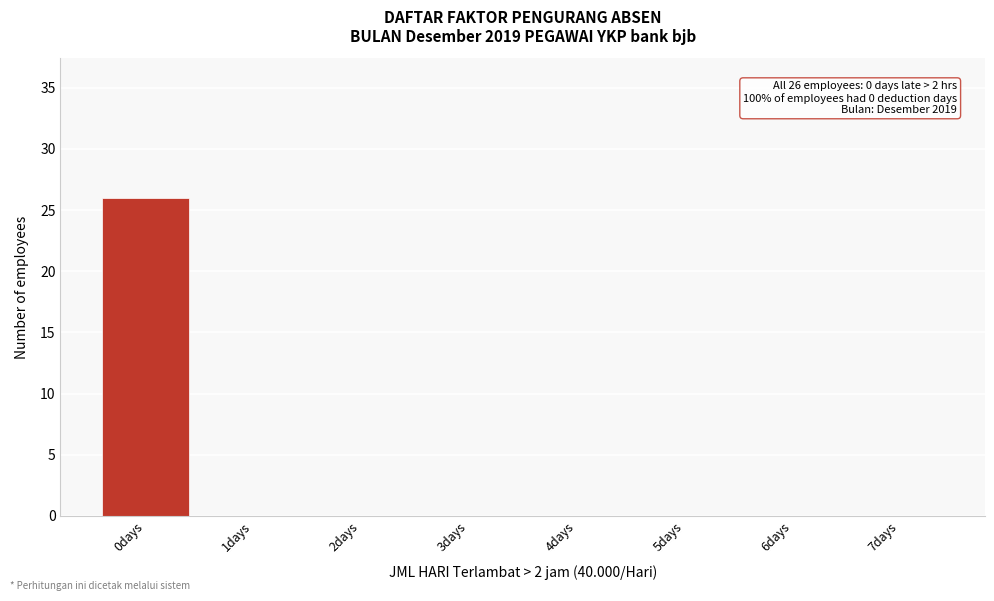

Reading right to left, what are all the values shown in this chart?

7days=0	6days=0	5days=0	4days=0	3days=0	2days=0	1days=0	0days=26